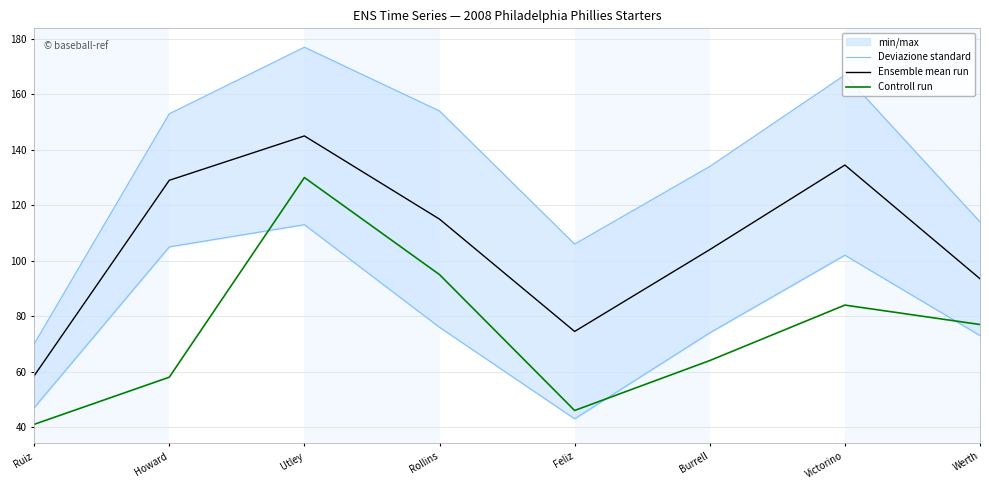

Read the Controll run value at Victorino.

84.0